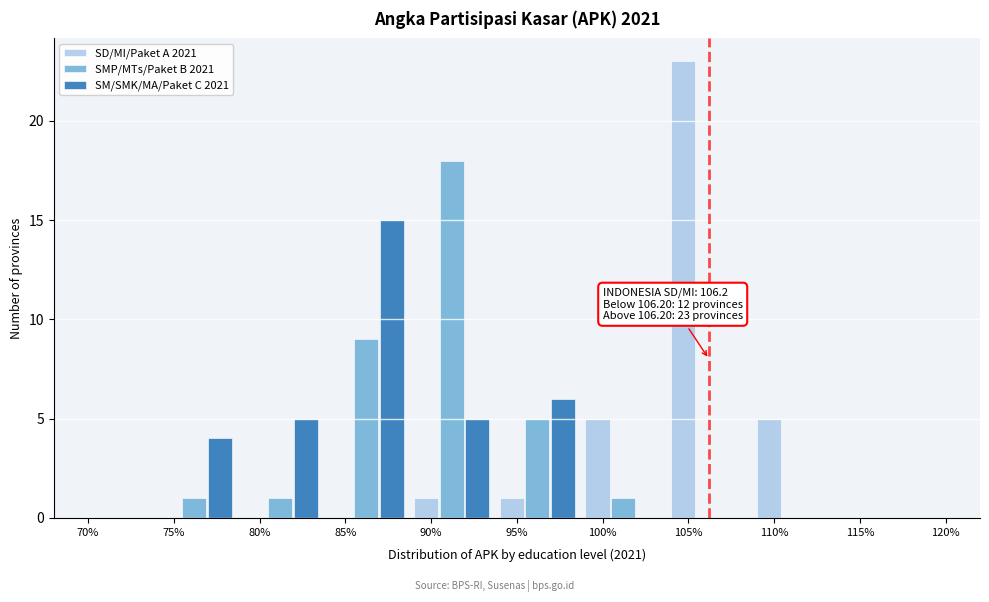

Which label corresponds to the largest value in the chart?

105%